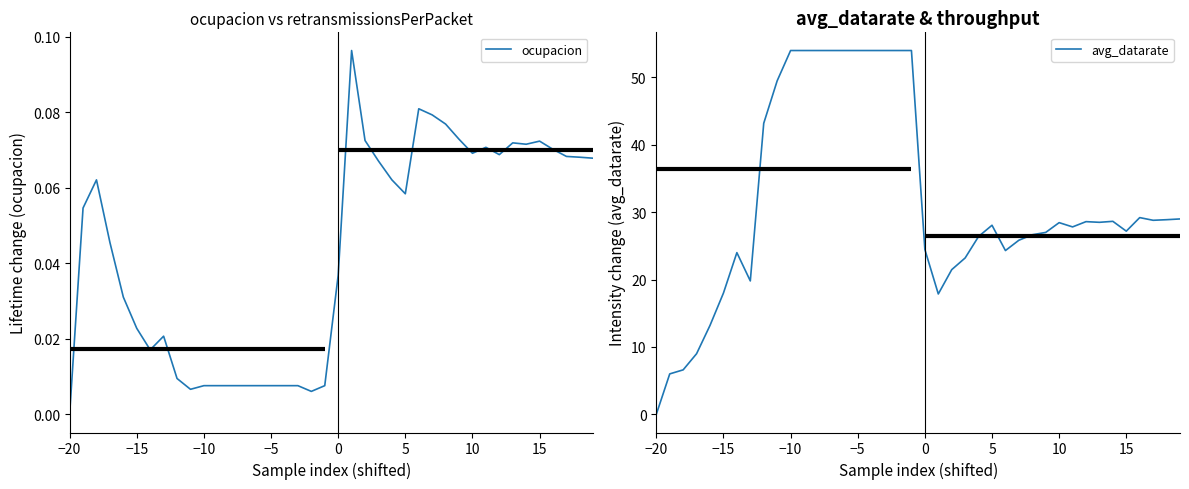

What are all the series names shown in the legend?

ocupacion, avg_datarate